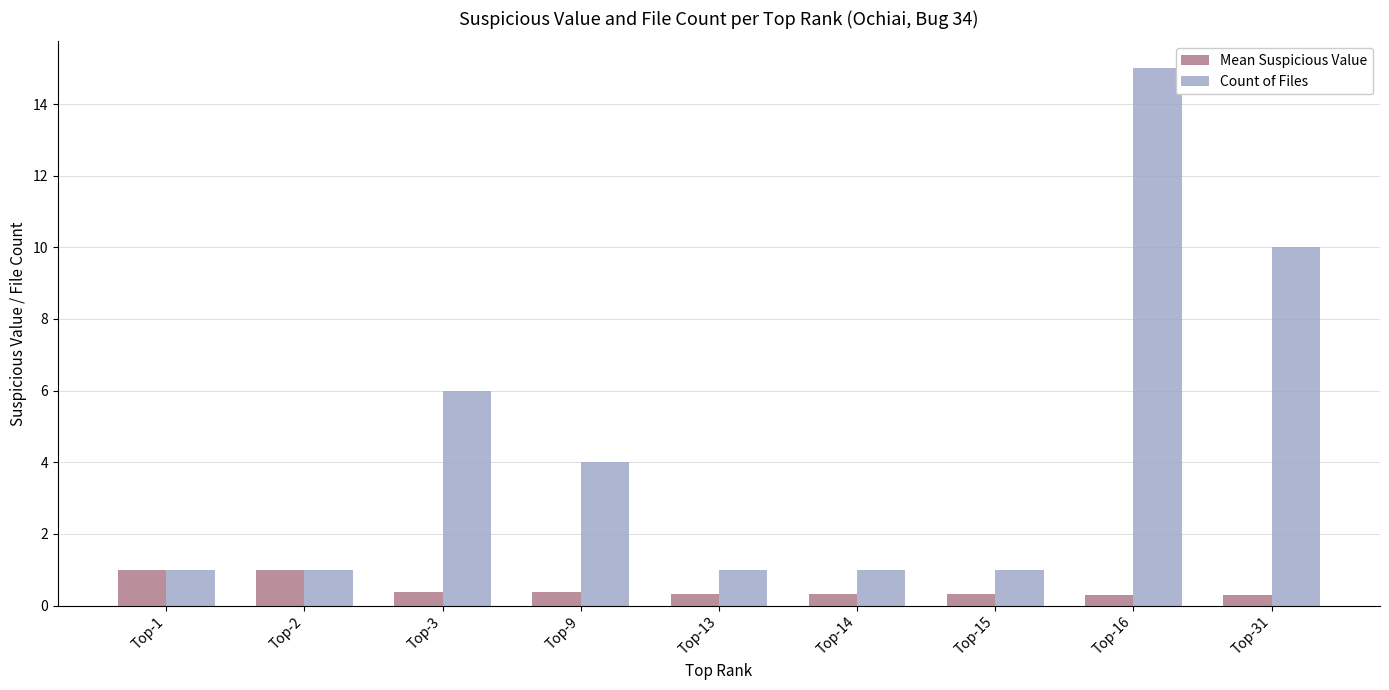

Read the Mean Suspicious Value value at Top-13.

0.3